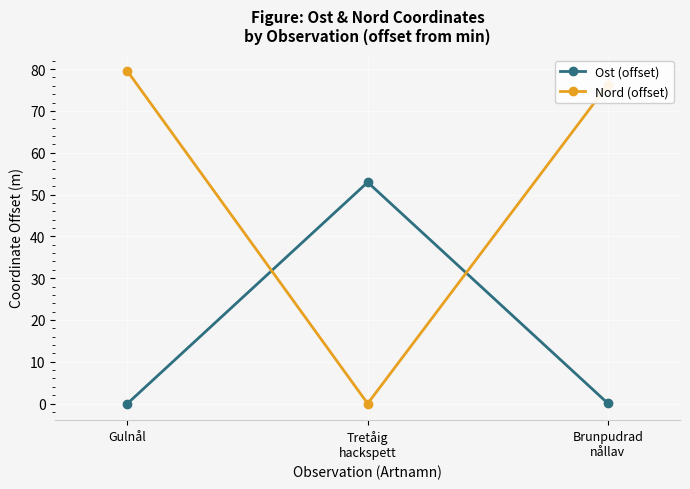

How many series are shown in this chart?

2